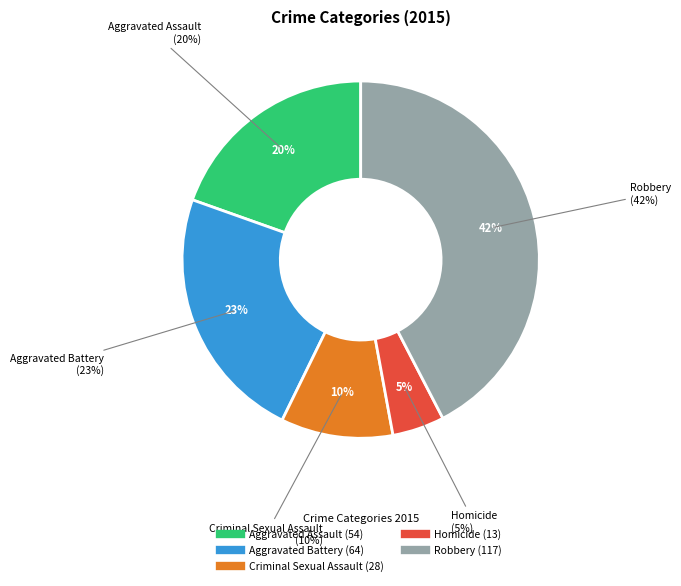

Combined, do Homicide and Aggravated Battery account for over 50%?

No